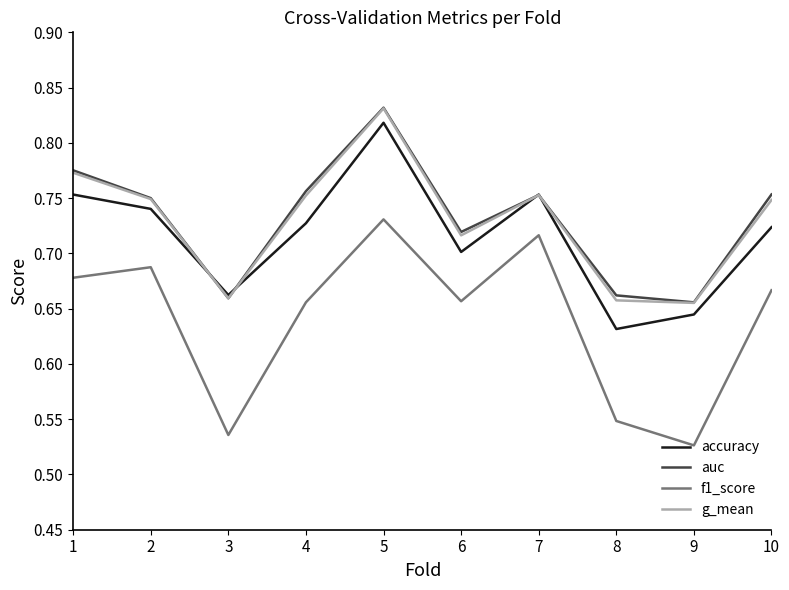

Is the value of f1_score at 4 greater than the value of auc at 2?

No